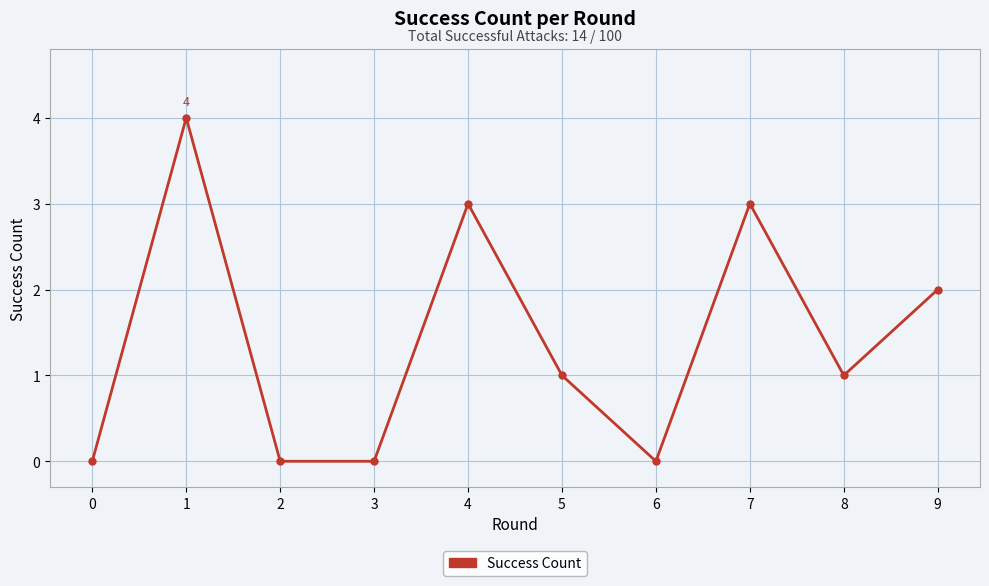

What is the change in value from 3 to 5?

+1